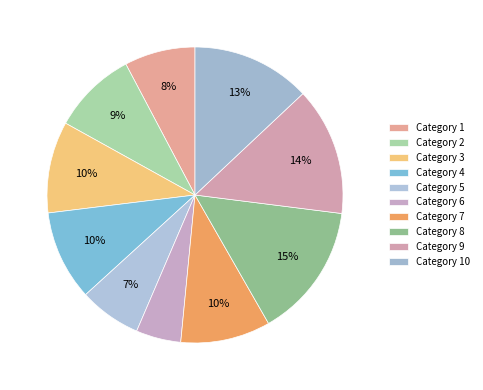

How many slices are in this pie chart?

10